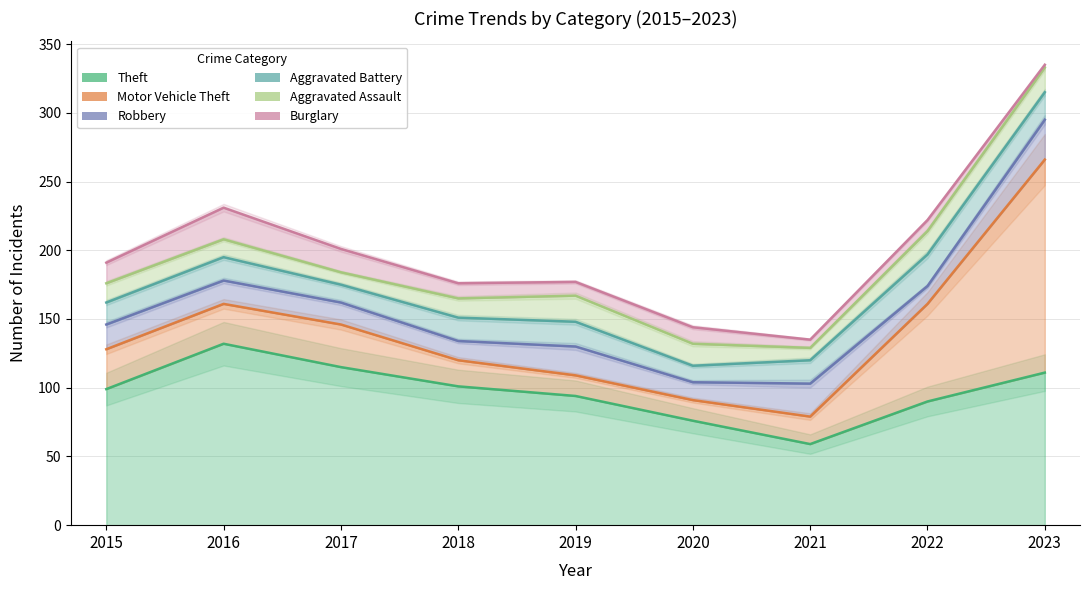

How many lines are shown in the chart?

6